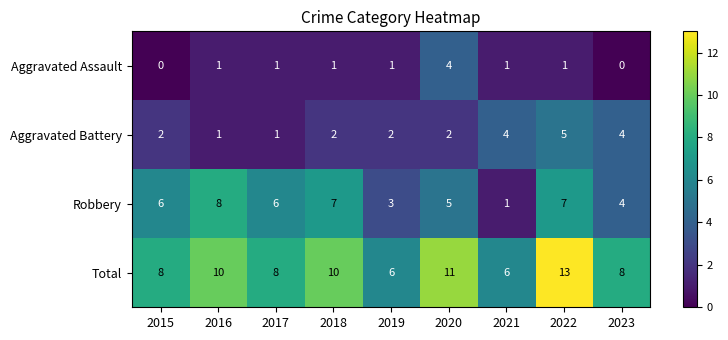

How many Robbery values are between 4 and 7?

6